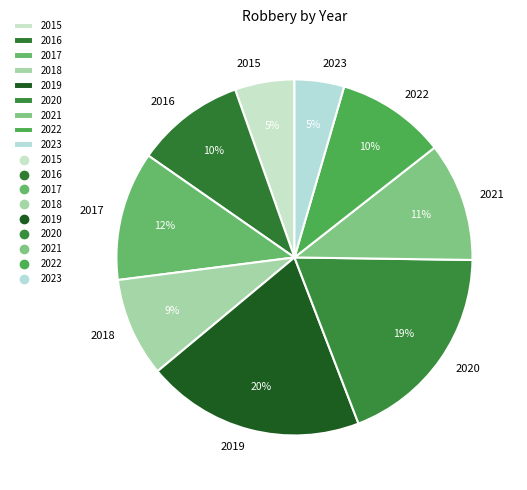

Between 2015 and 2017, which is larger?

2017